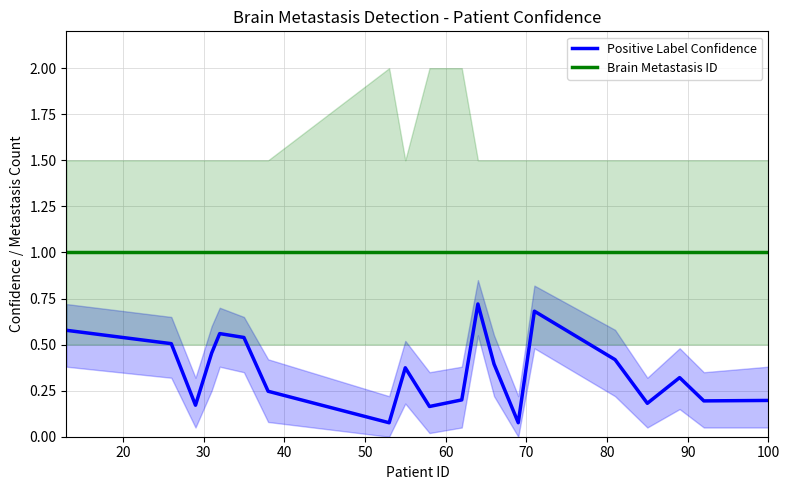

List the series in order of their overall mean, lowest first.

Positive Label Confidence, Brain Metastasis ID